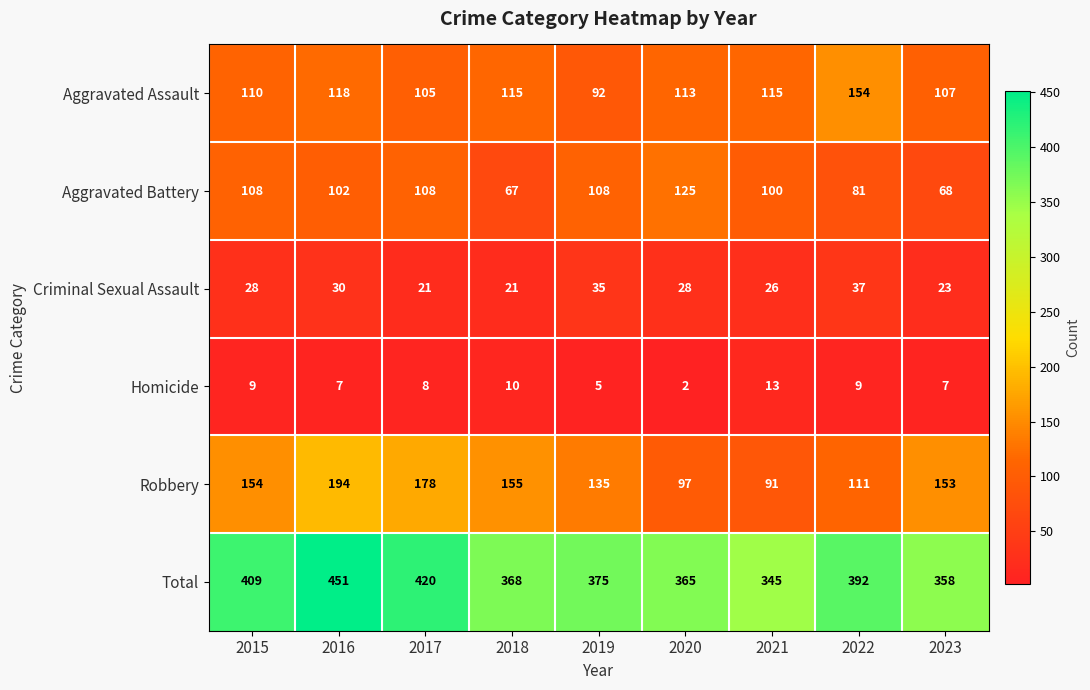

Rank the series by their maximum value, from highest to lowest.

Total, Robbery, Aggravated Assault, Aggravated Battery, Criminal Sexual Assault, Homicide